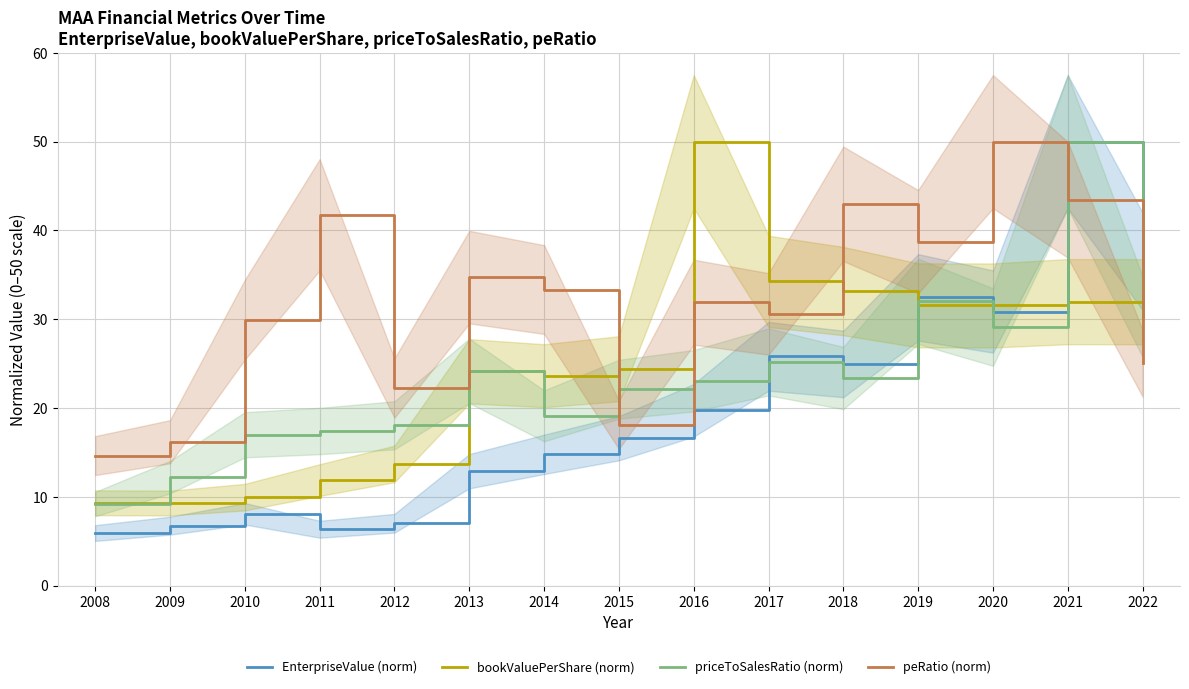

At which label does priceToSalesRatio (norm) reach its minimum?

2008